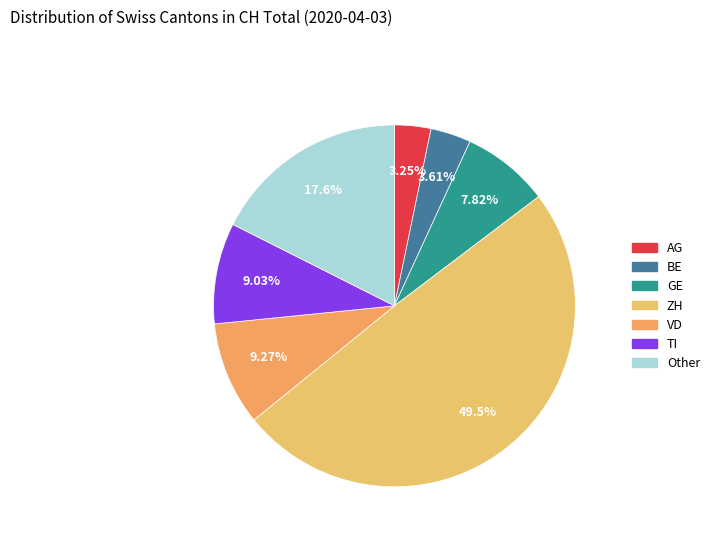

What percentage is NOT represented by TI?

91.0%